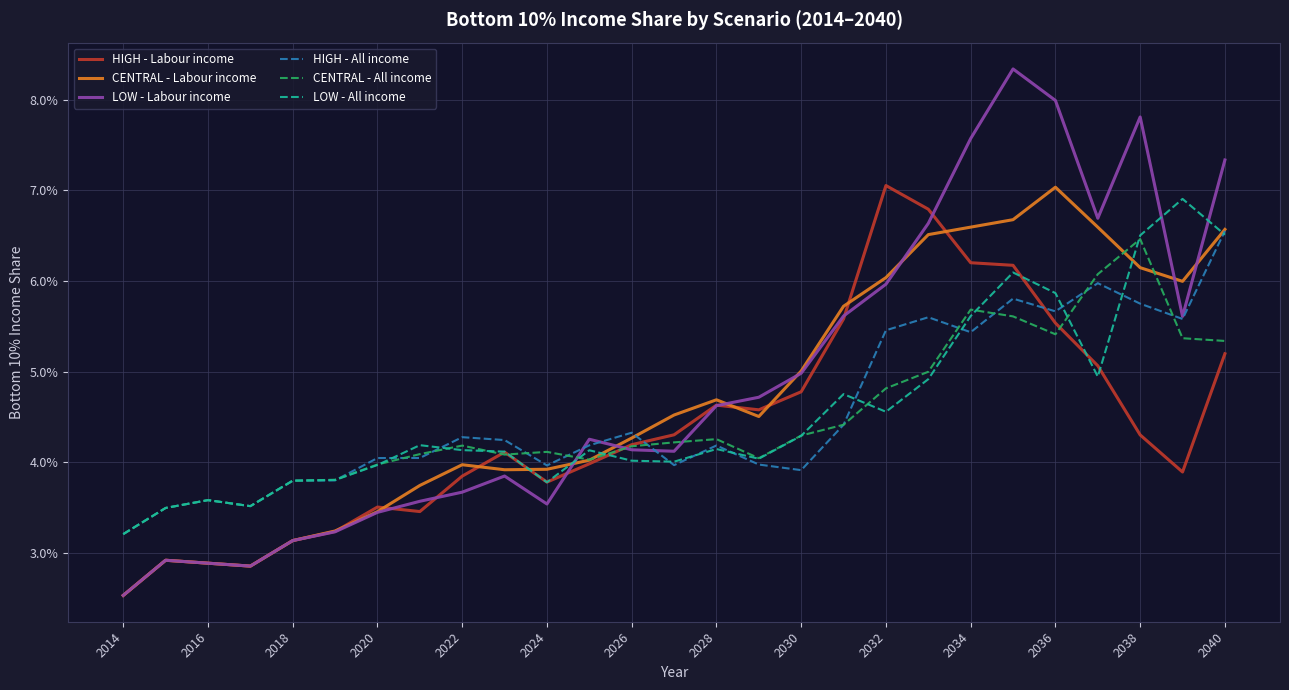

What are all the series names shown in the legend?

HIGH - Labour income, CENTRAL - Labour income, LOW - Labour income, HIGH - All income, CENTRAL - All income, LOW - All income